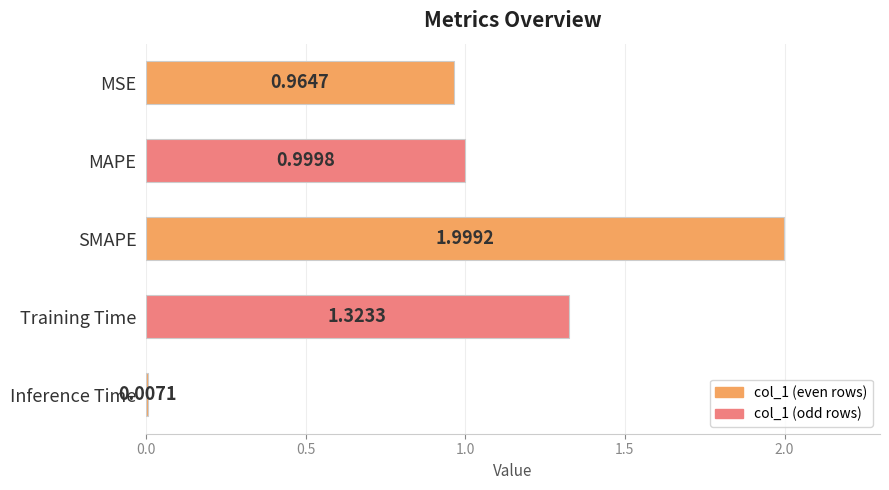

At which category does the chart reach its peak across all series?

SMAPE